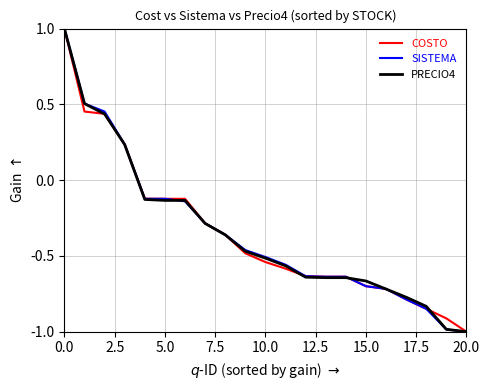

What are all the series names shown in the legend?

COSTO, SISTEMA, PRECIO4